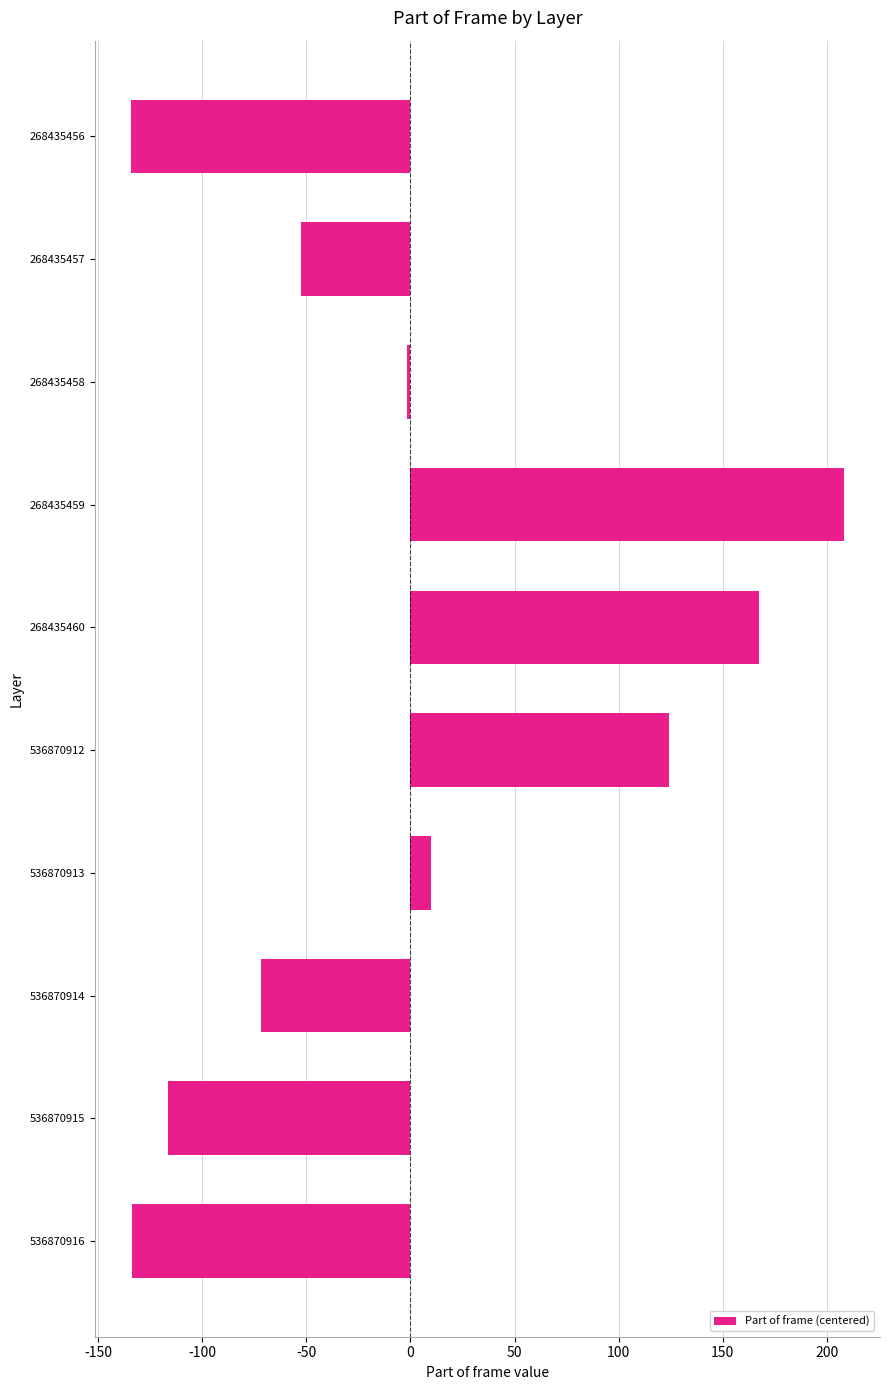

What is the value of the 10th bar from the top?

-133.7